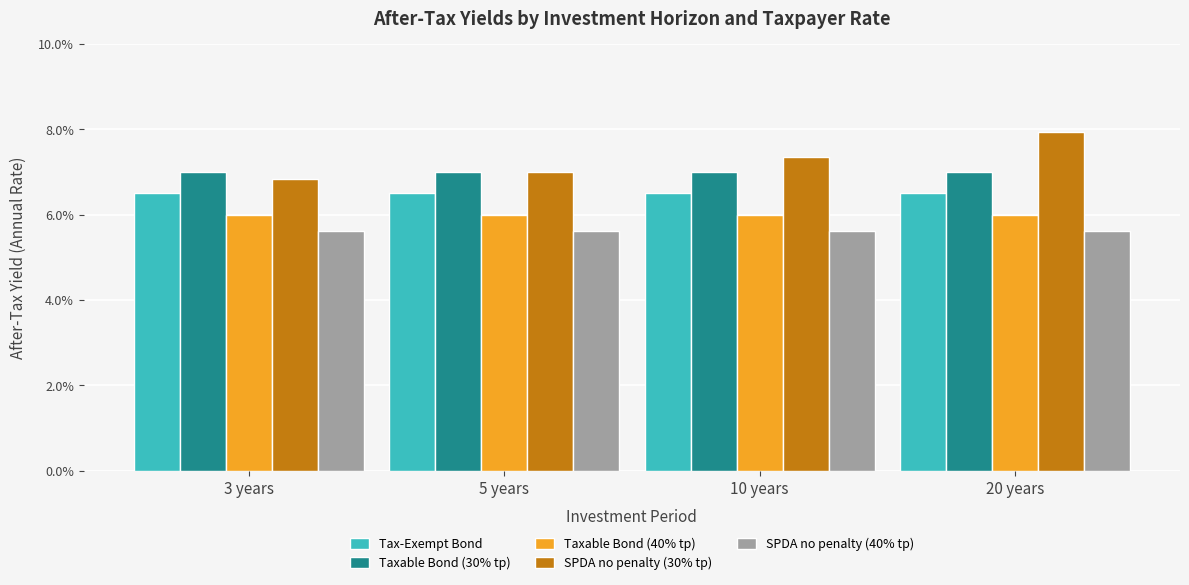

Reading left to right, list all the values displayed in this chart.

Tax-Exempt Bond: 0.1	0.1	0.1	0.1
Taxable Bond (30% tp): 0.1	0.1	0.1	0.1
Taxable Bond (40% tp): 0.1	0.1	0.1	0.1
SPDA no penalty (30% tp): 0.1	0.1	0.1	0.1
SPDA no penalty (40% tp): 0.1	0.1	0.1	0.1